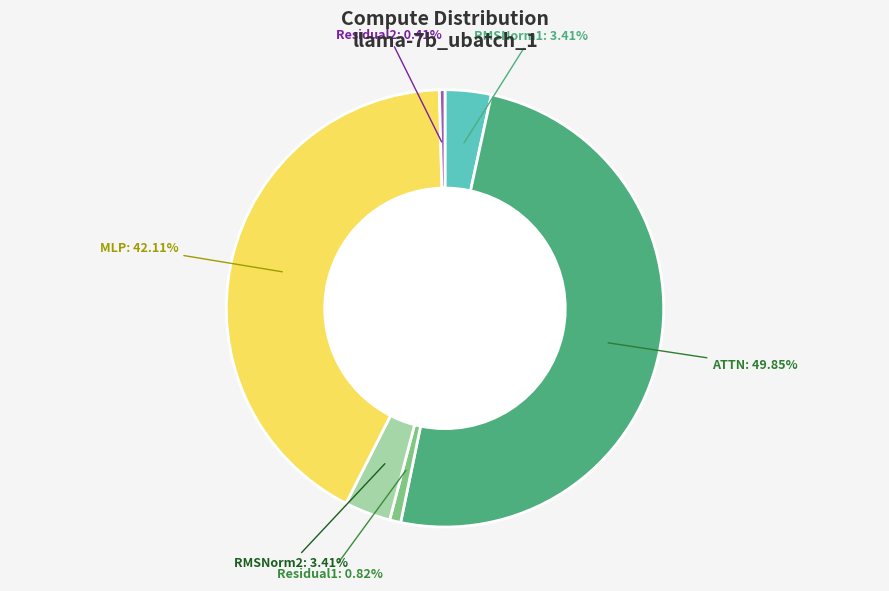

How many slices are in this pie chart?

6